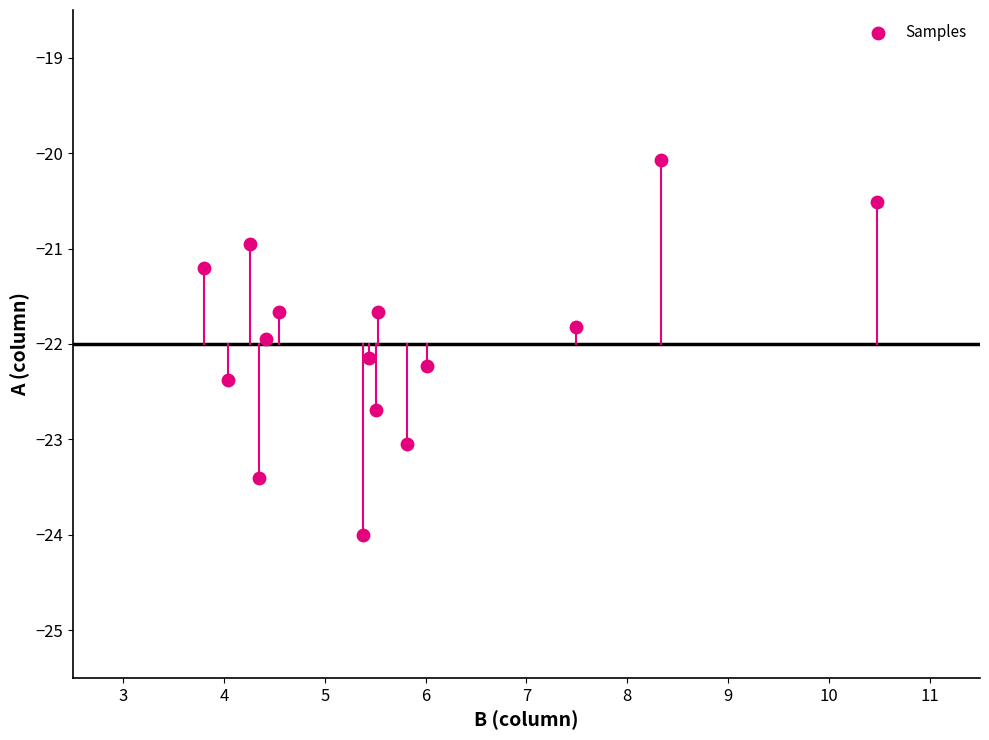

What is the range of Y values (max minus min)?

3.9